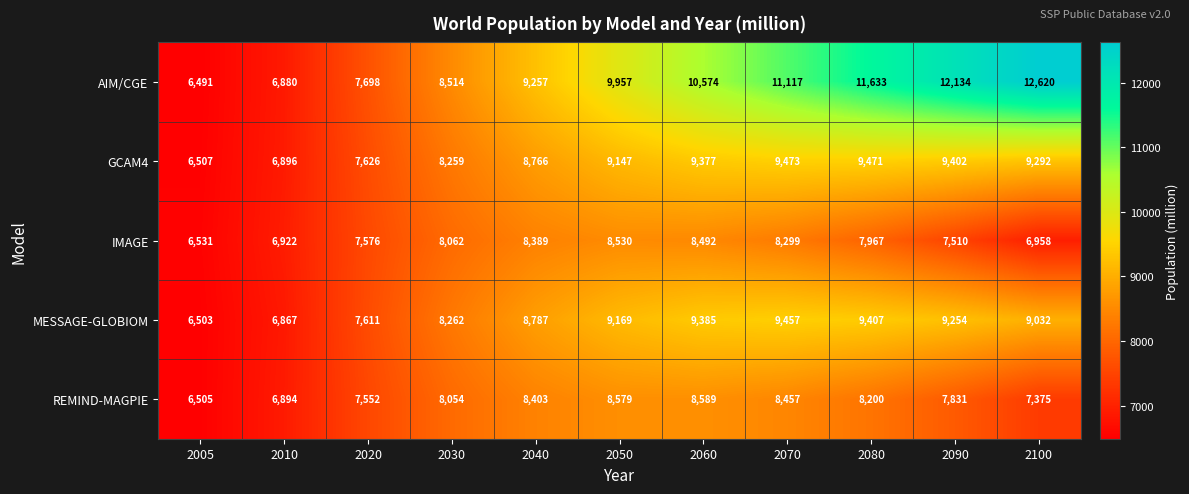

Which series has the widest spread of values?

AIM/CGE